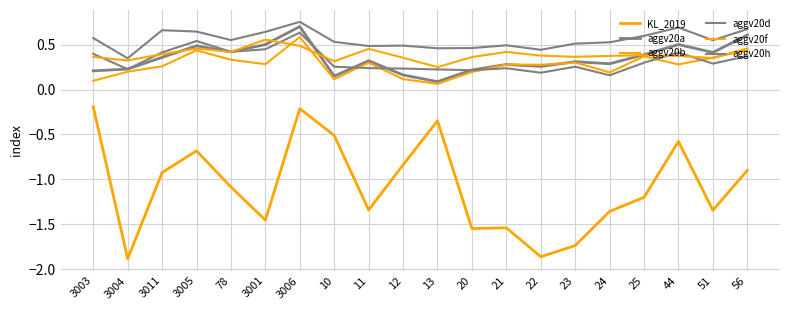

Is this an area chart (filled region under the line)?

No